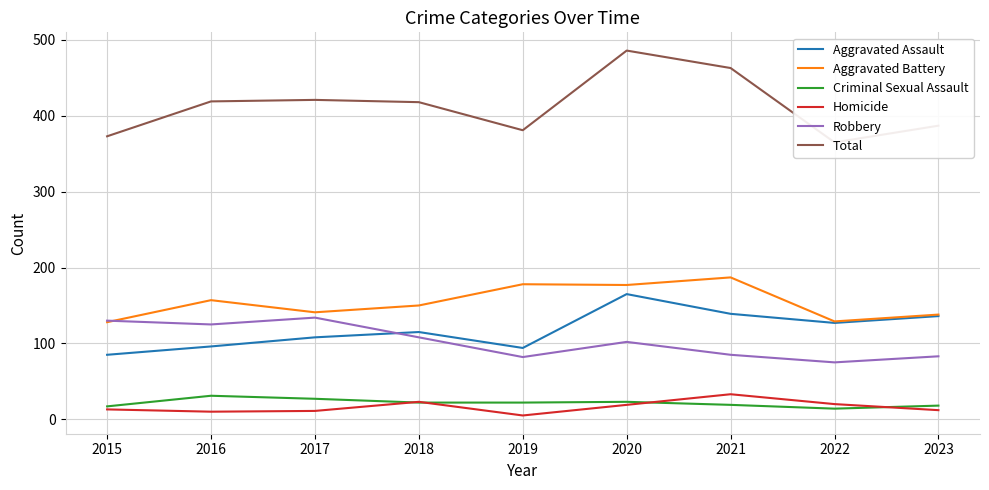

True or false: Aggravated Assault has more than 0 points higher than both neighbors.

True